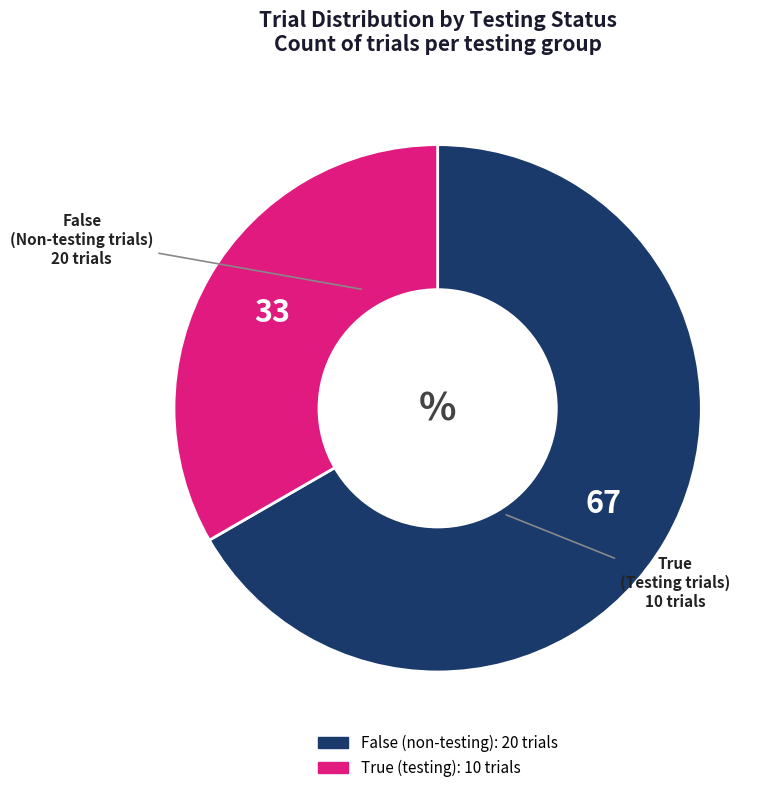

Rank the categories by value from lowest to highest.

True, False